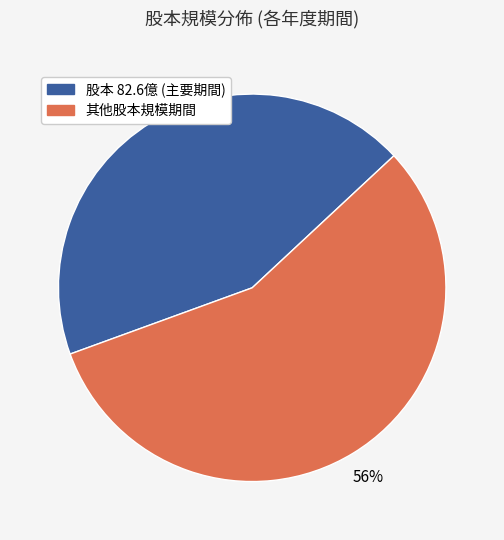

What is the smallest slice in the pie chart?

股本 82.6億 (主要期間)